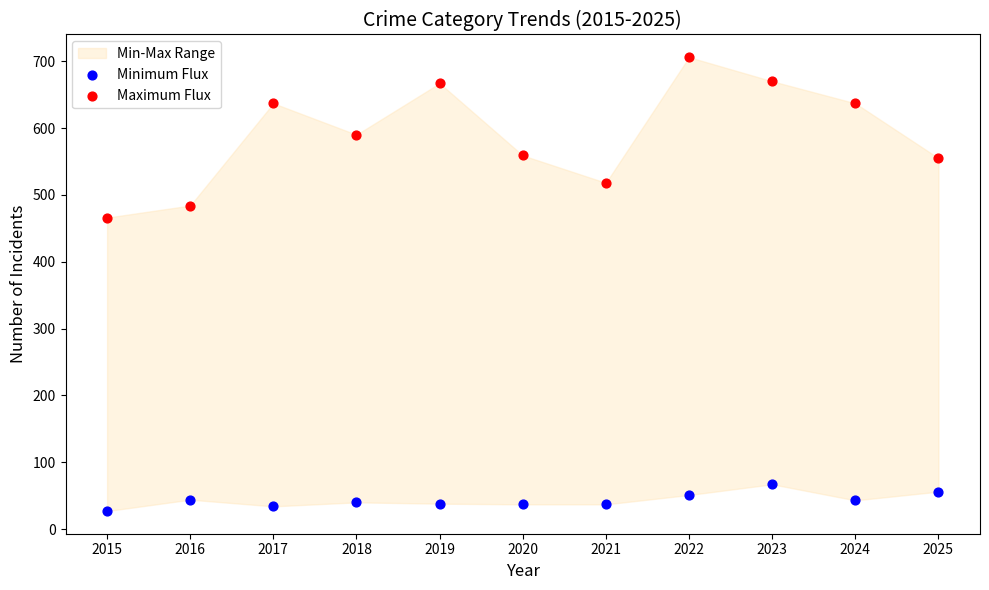

Across all series, what Y value is closest to 366?

466